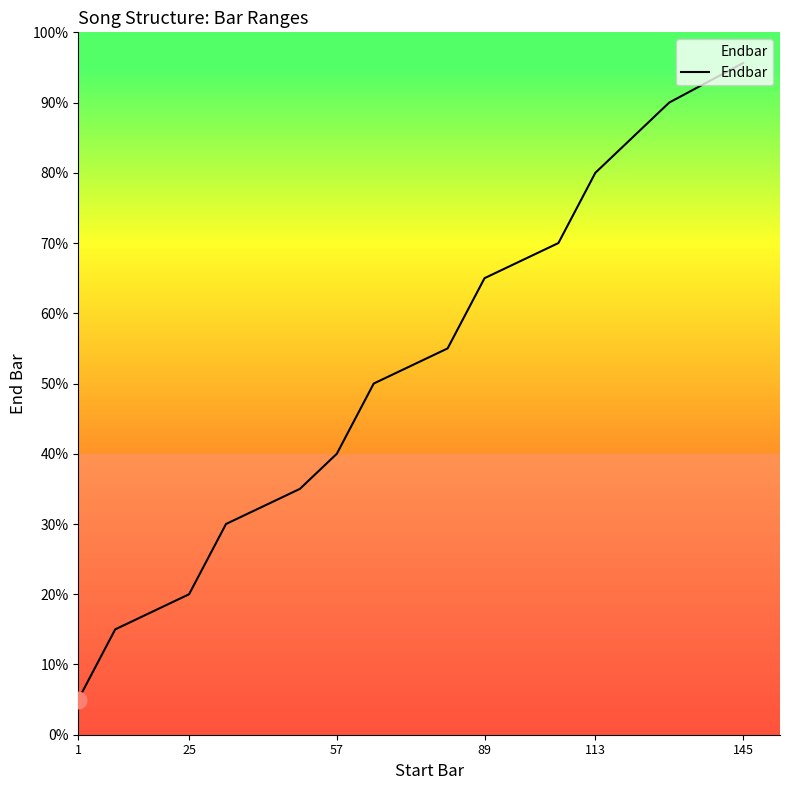

Is this an area chart (filled region under the line)?

Yes